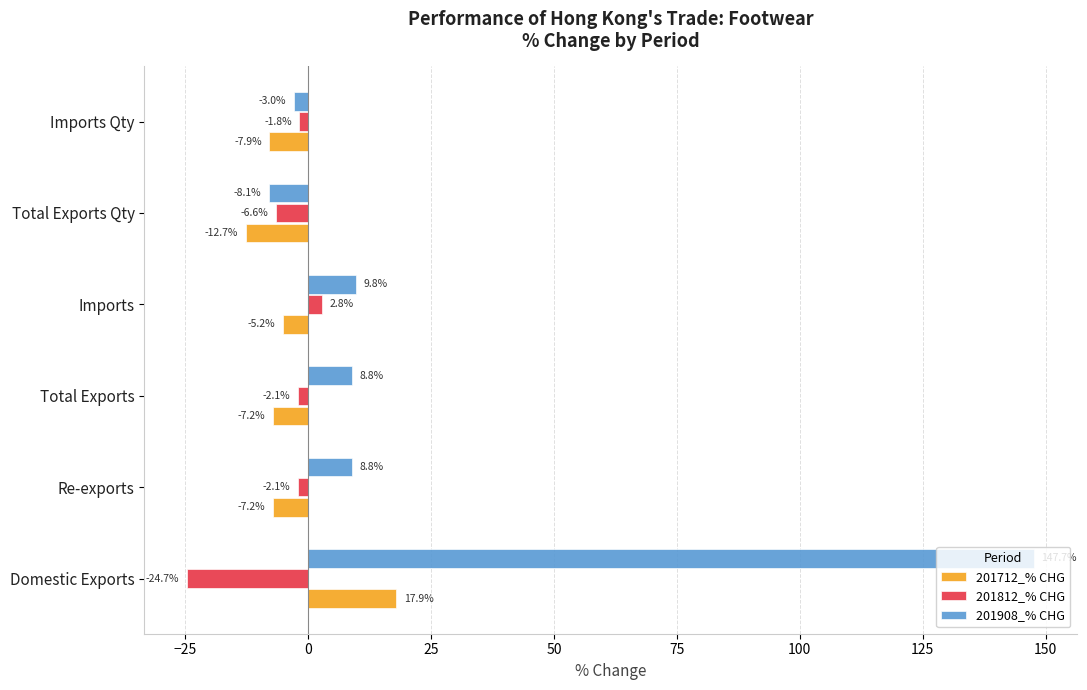

Is it true that 201712_% CHG equals -12.7 at Total Exports Qty?

True